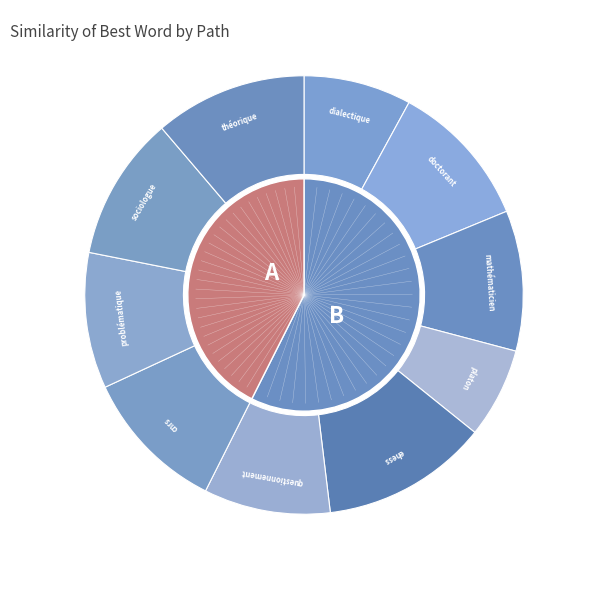

Between 1 and 9, which is larger?

9